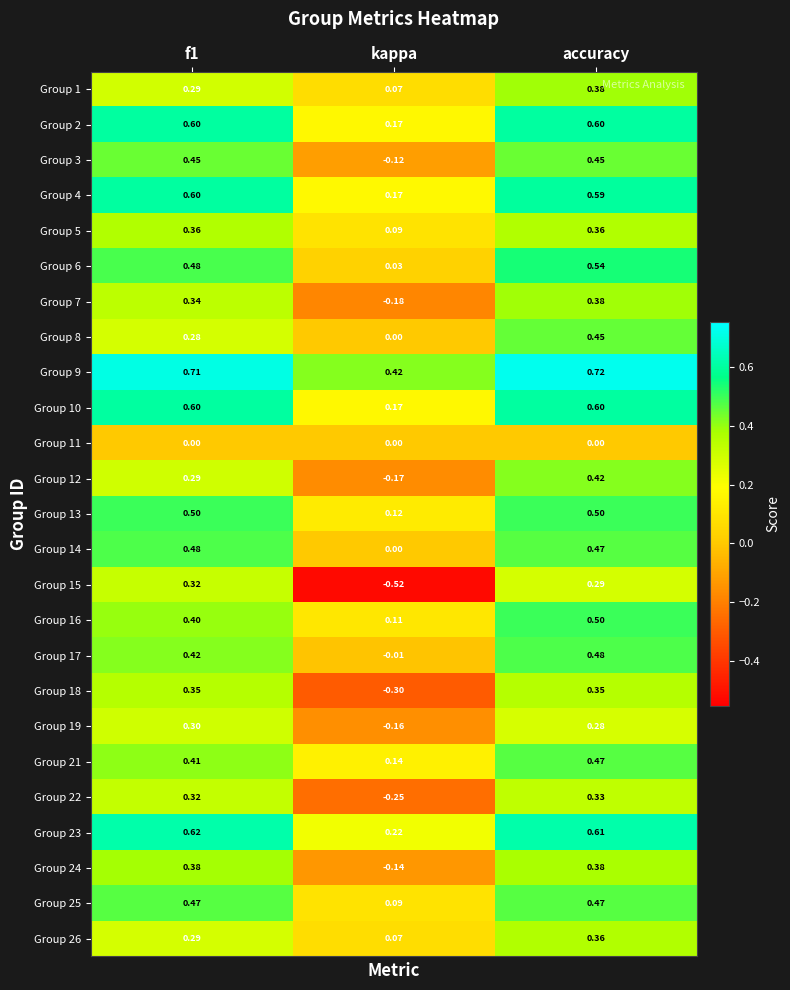

At which category does the chart reach its peak across all series?

accuracy